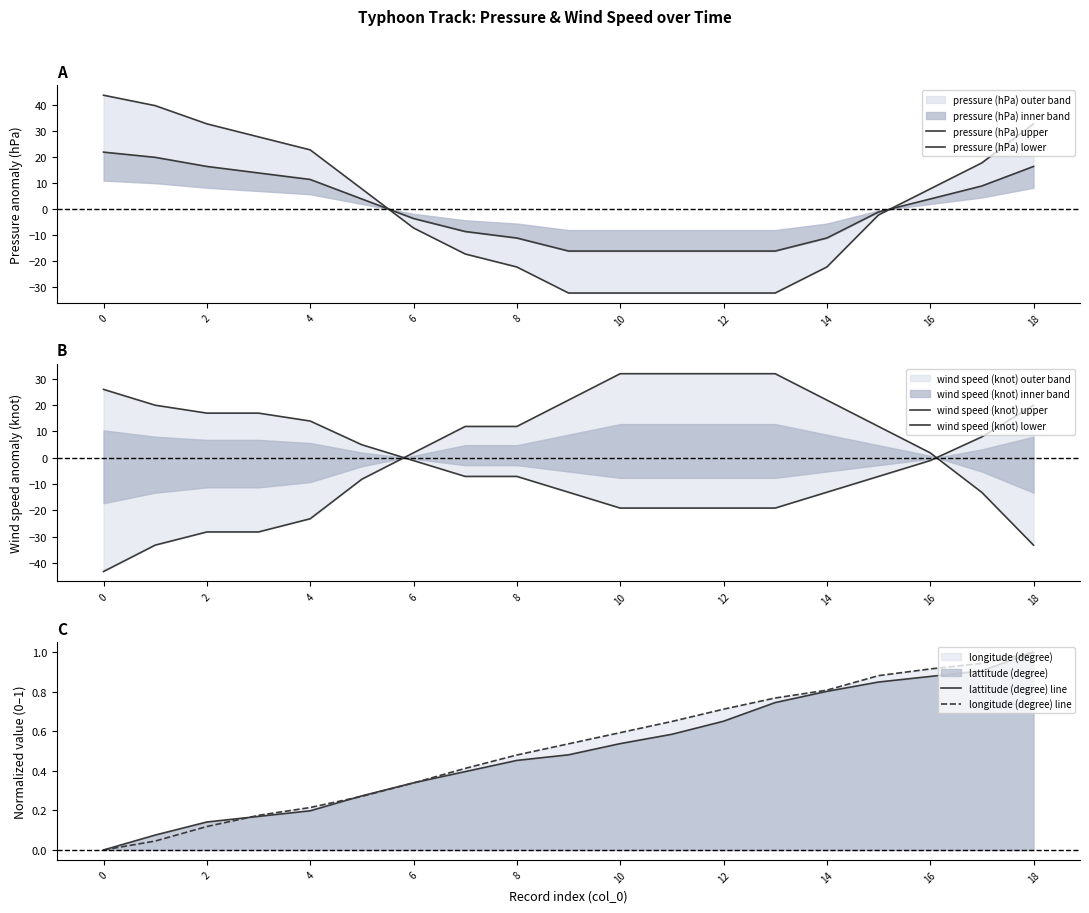

Which series has the largest total across all categories?

longitude (degree) line